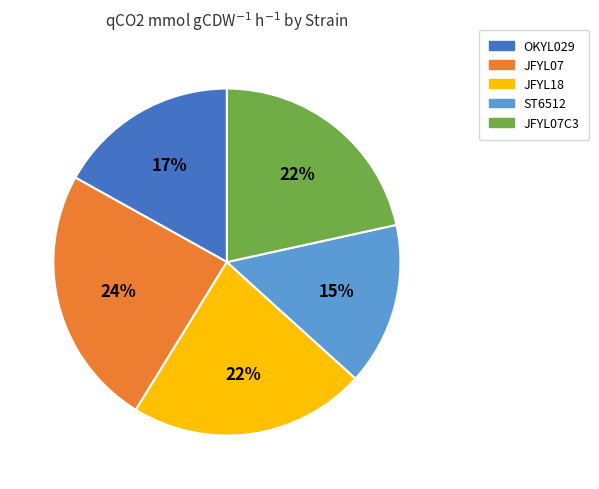

To the nearest percent, what is the average slice percentage?

20%